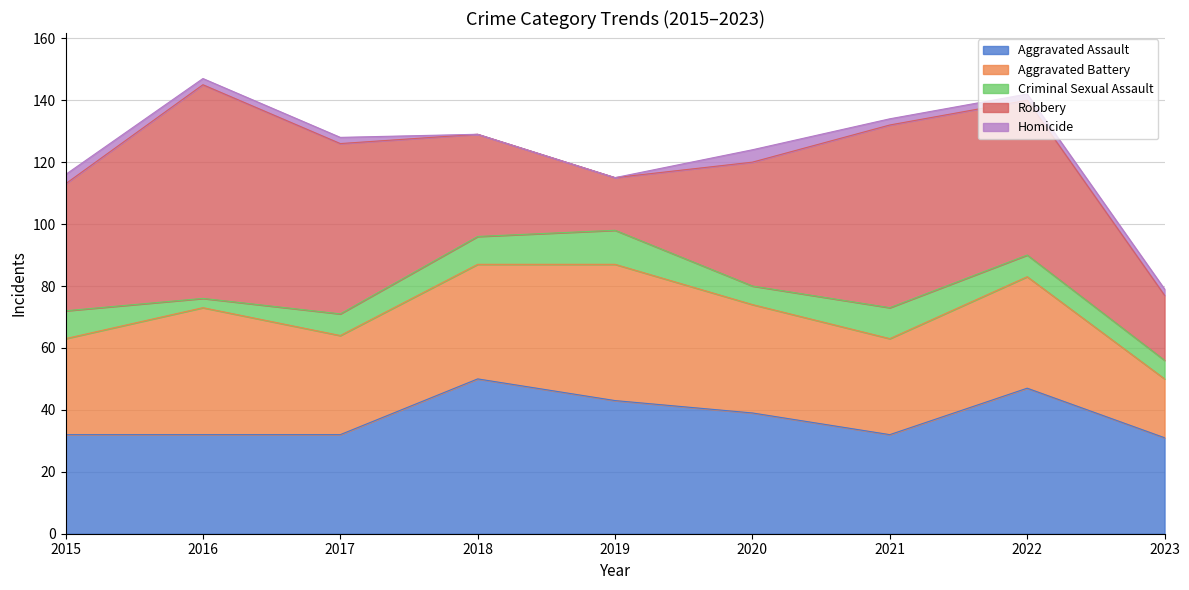

At how many categories does at least one series exceed 29?

9